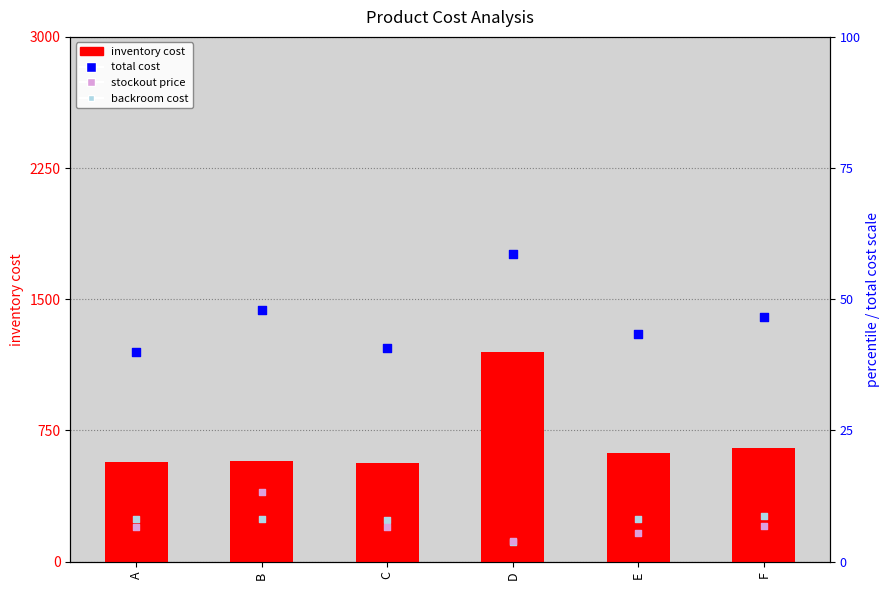

Which series has the largest total across all categories?

total cost